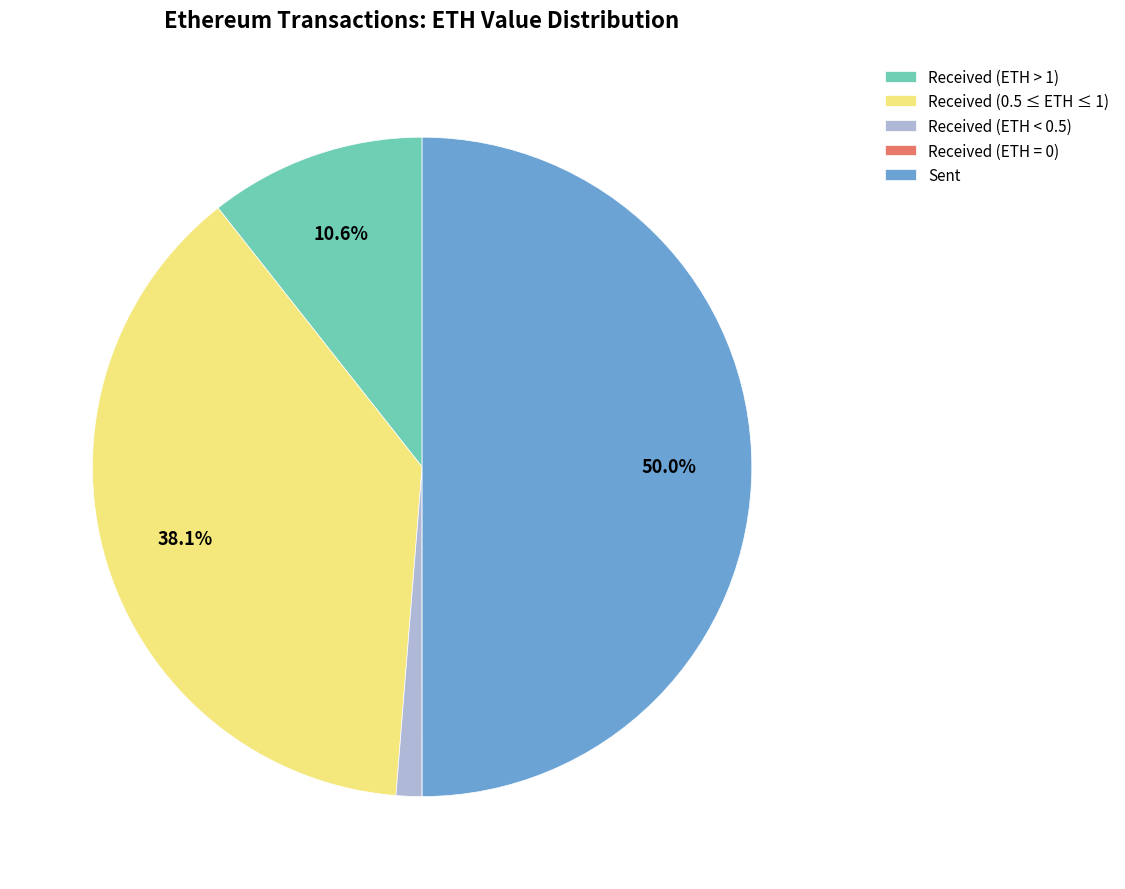

What percentage is NOT represented by Sent?

50.0%